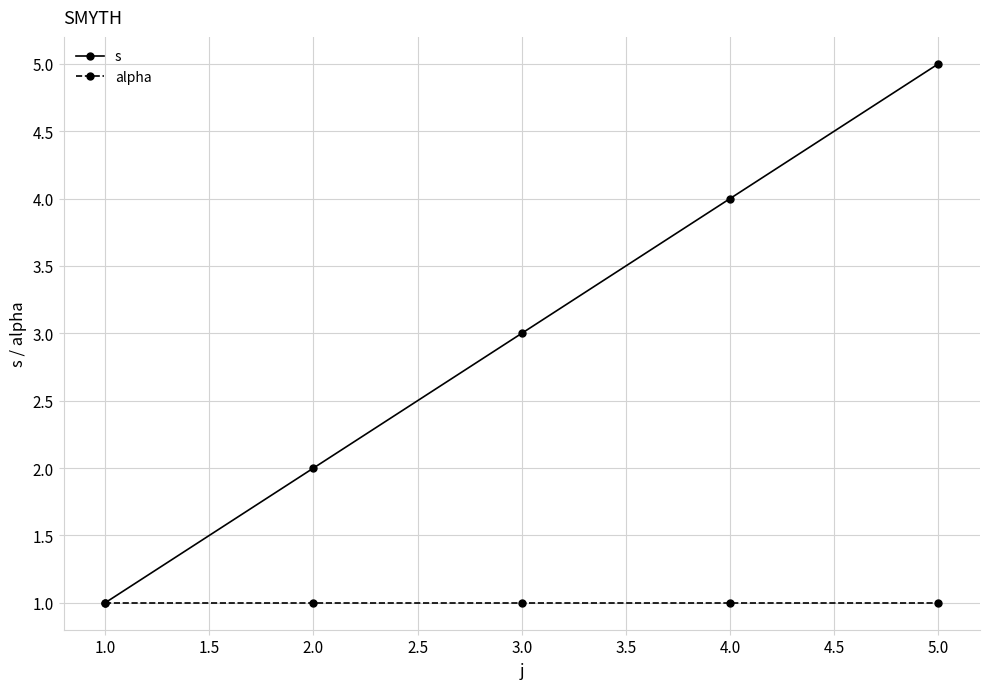

Which series has the widest spread of values?

s